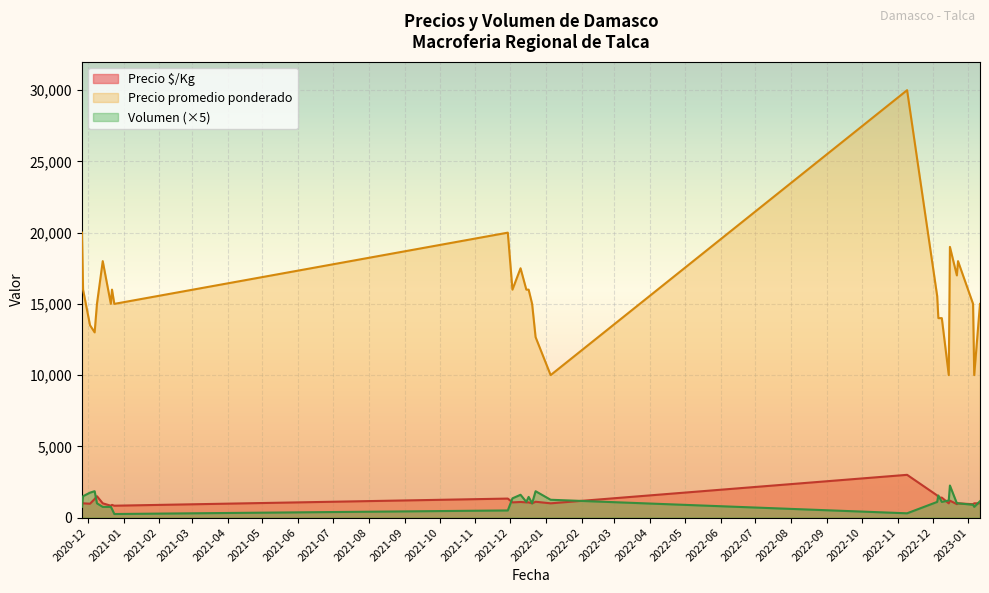

True or false: Precio $/Kg has more than 2 points higher than both neighbors.

True